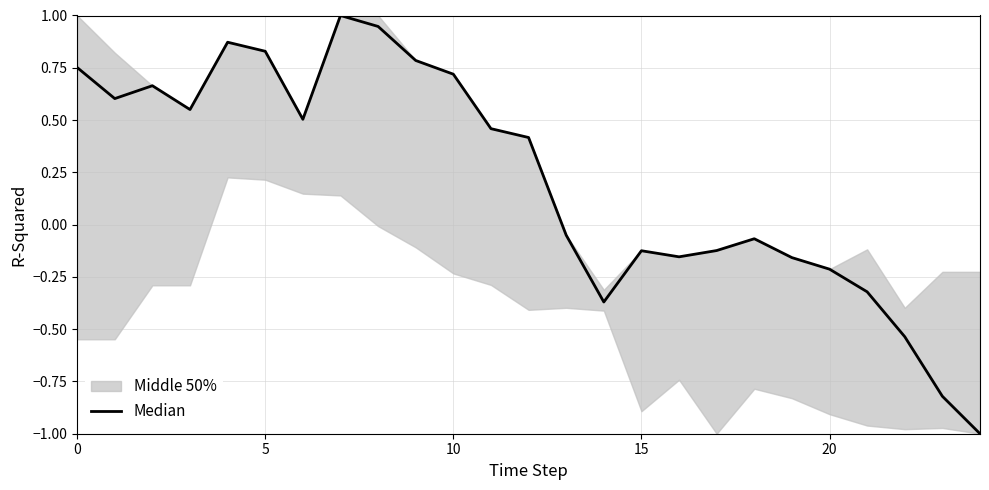

What is the label of the 22nd point from the left?

21